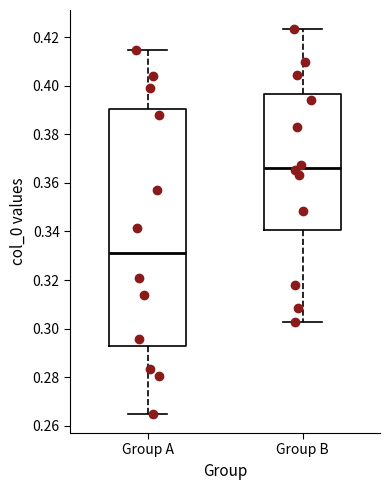

Where is the lower edge of the box for Group B on the y-axis? The values are not printed on the chart, so give them approximately, as read against the axis.

0.340